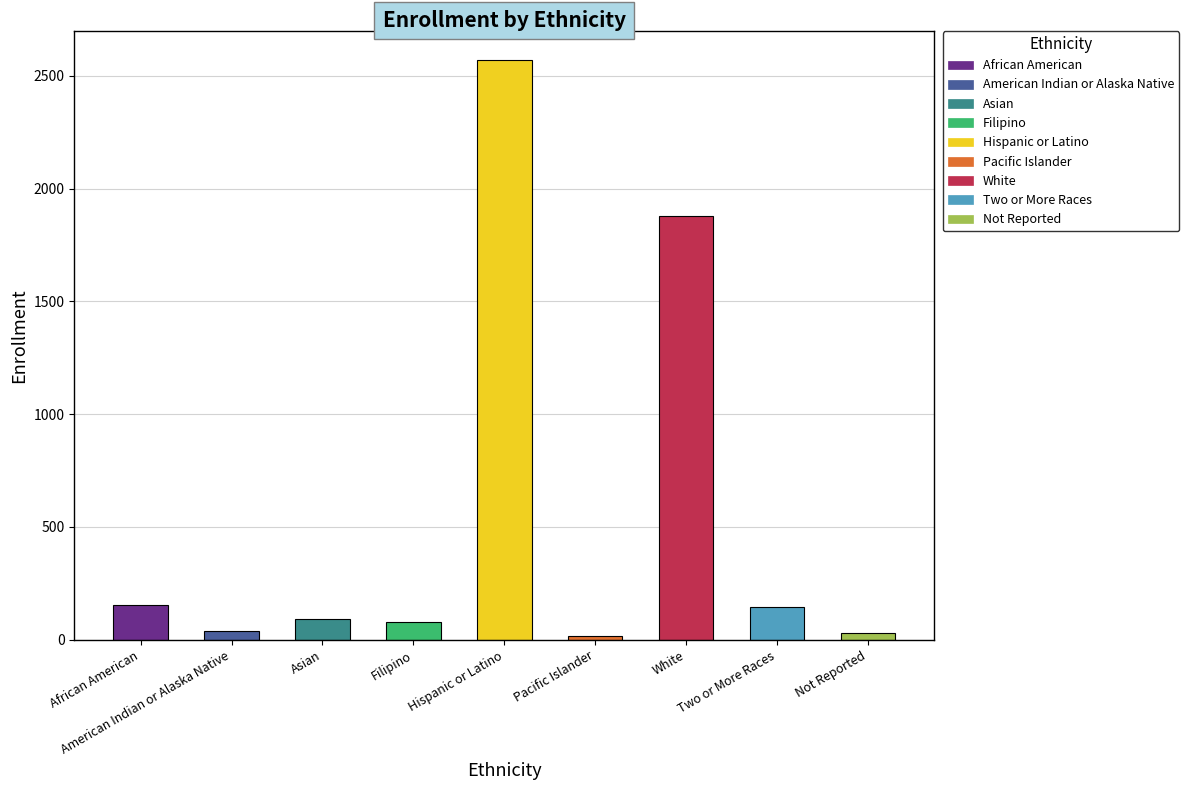

The value at African American is 154. True or false?

True